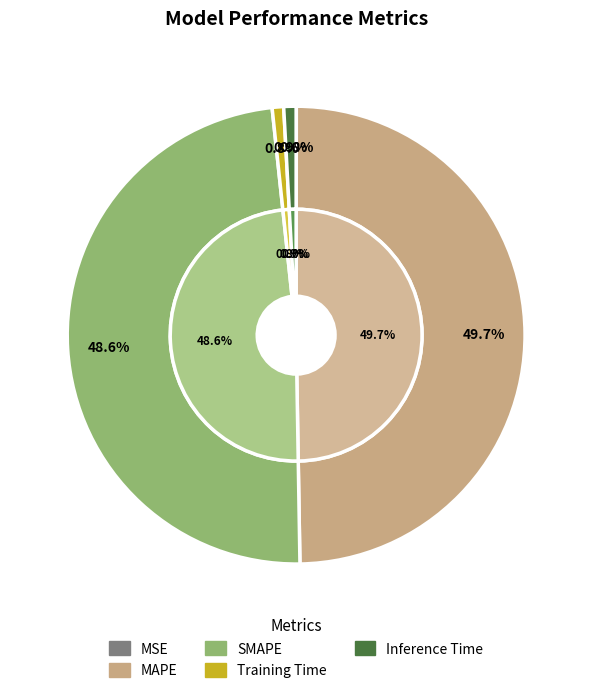

How many slices are in this pie chart?

5